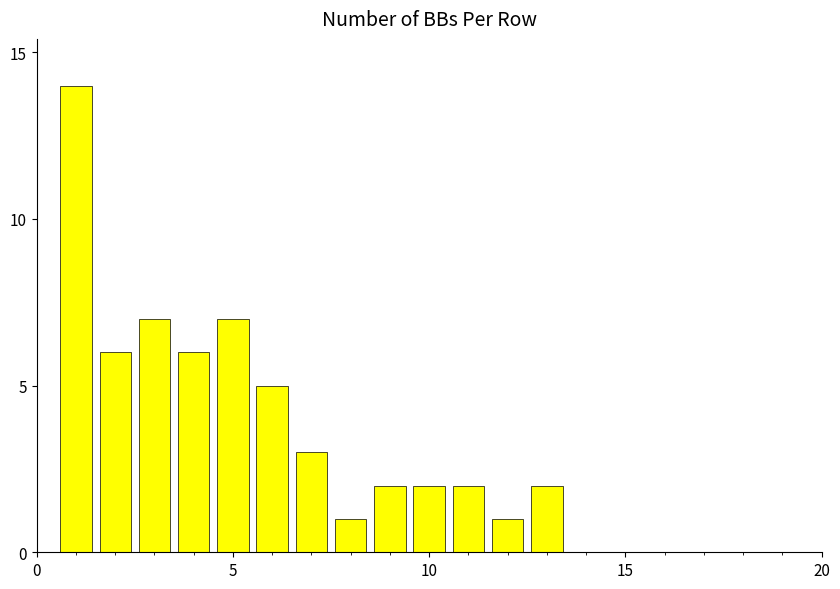

What is the greatest value displayed?

14